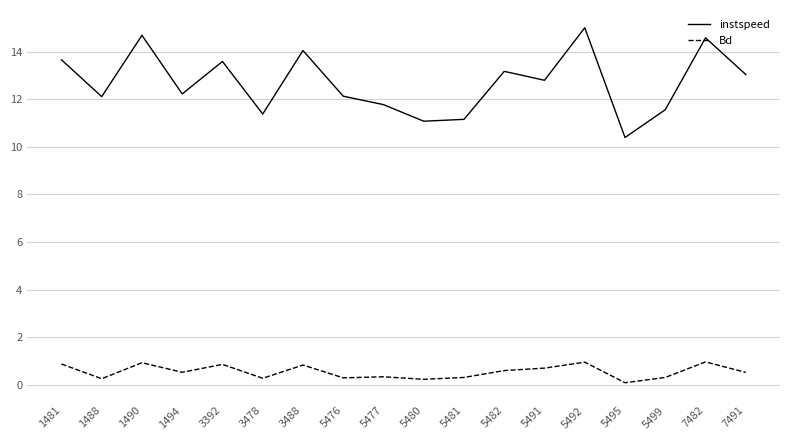

The instspeed series shows 3.7 at 1494. True or false?

False